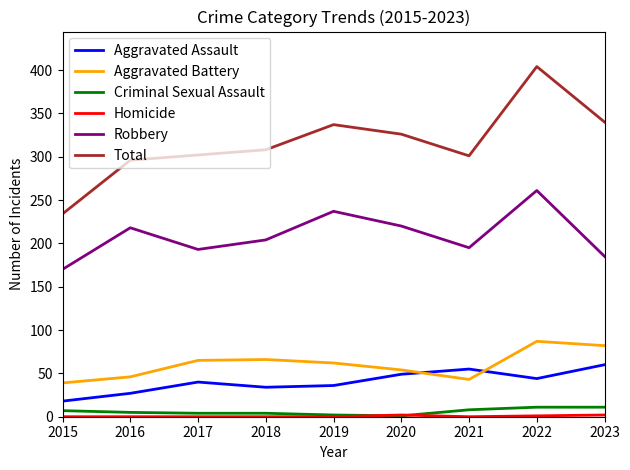

True or false: Aggravated Assault has a value of 36 at 2019.

True